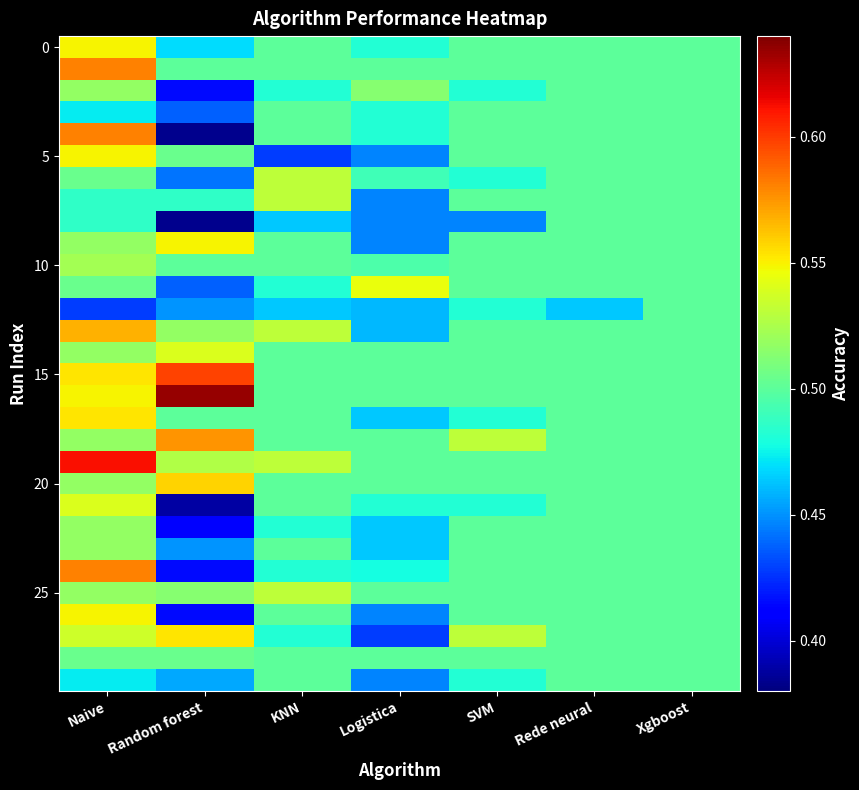

Which has a higher value, Logistica or Xgboost?

Xgboost